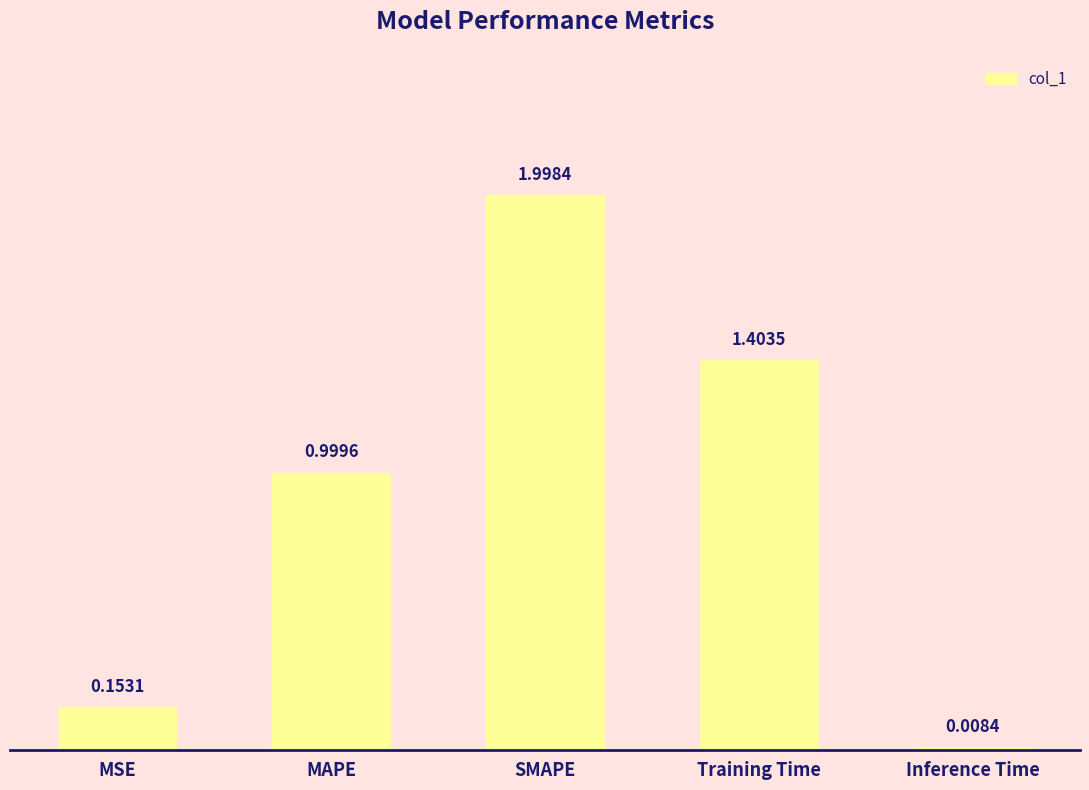

Approximately how many times larger is the value at Training Time compared to SMAPE?

0.7